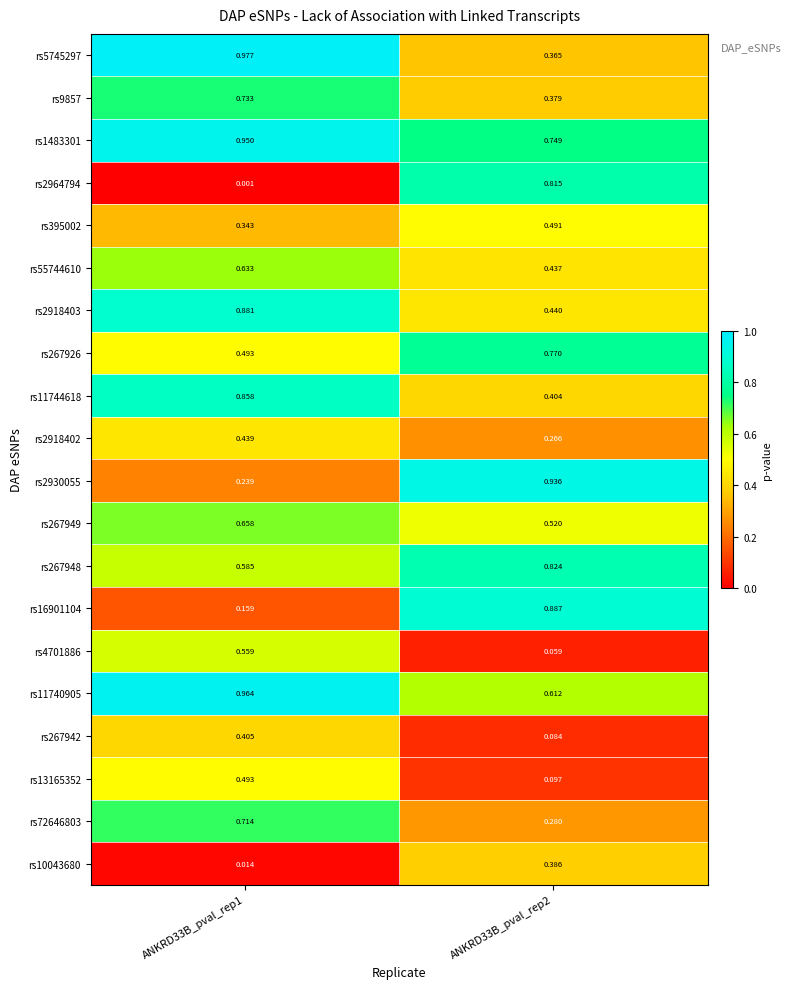

What is the total value across all series at ANKRD33B_pval_rep1?

11.1